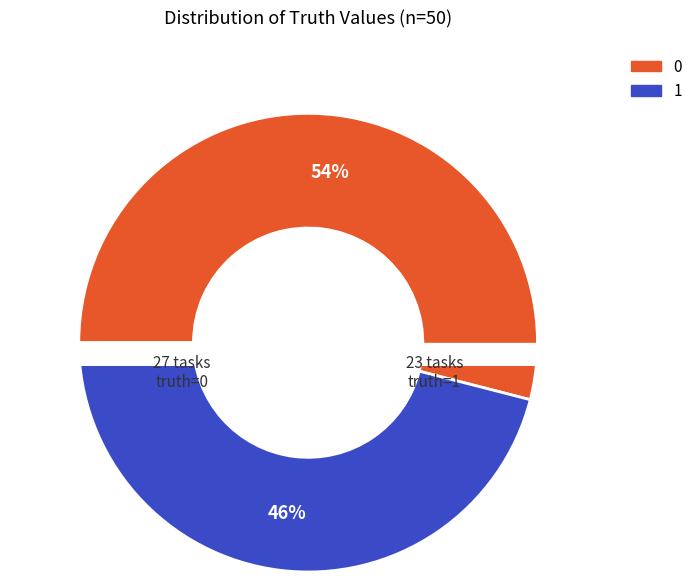

Approximately how many times larger is the value at 1 compared to 0?

0.9